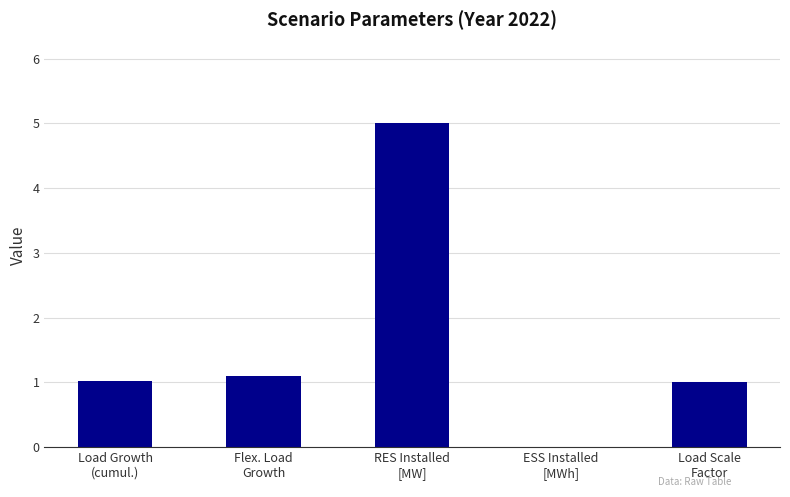

What is the sum of all values?

8.1